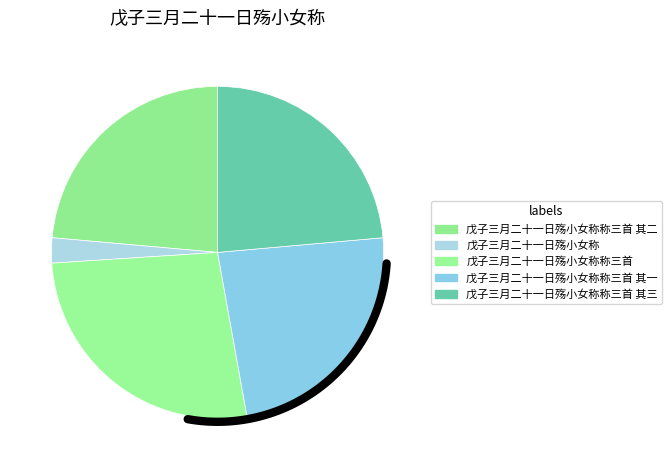

How many slices are in this pie chart?

5